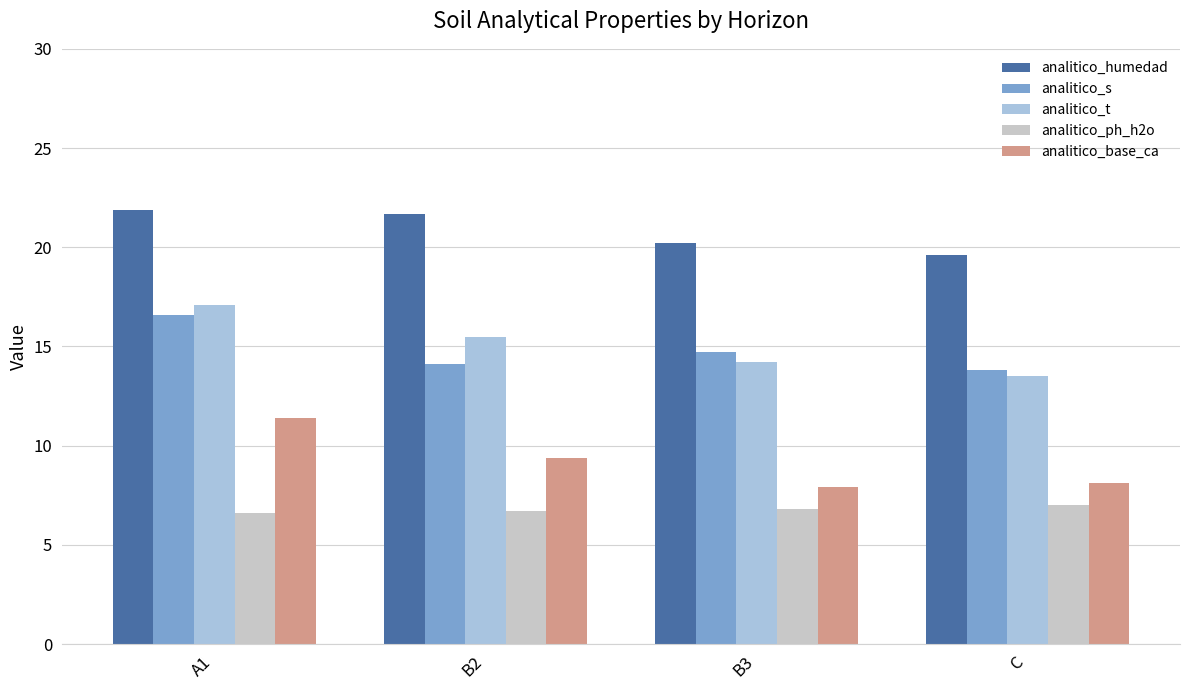

How many bars are there in total?

20